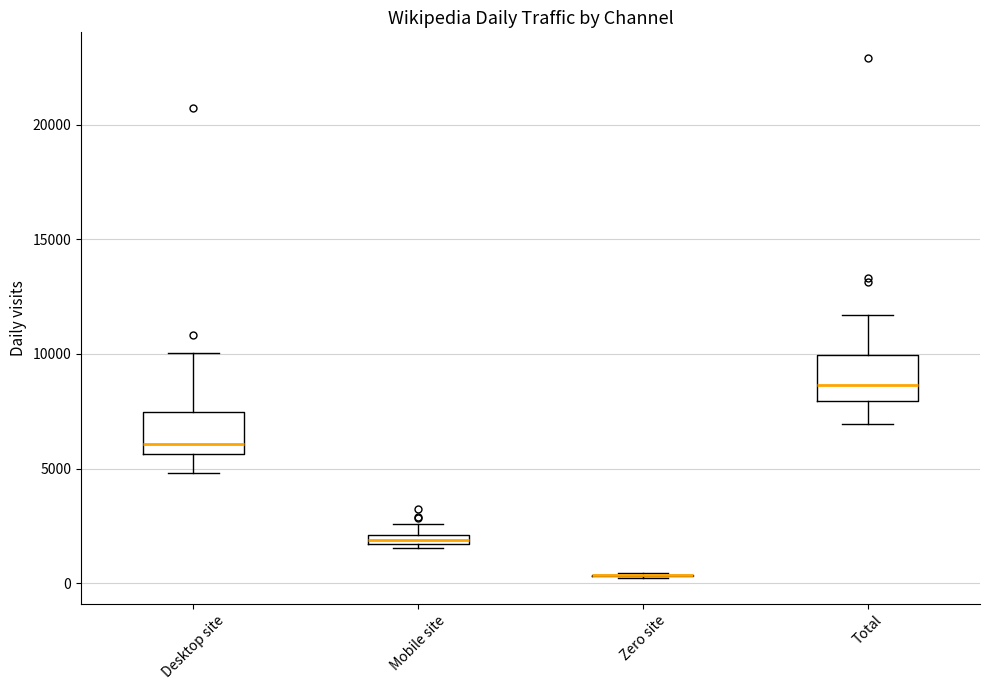

Where does the upper whisker of the box for Total end on the y-axis? The values are not printed on the chart, so give them approximately, as read against the axis.

11500